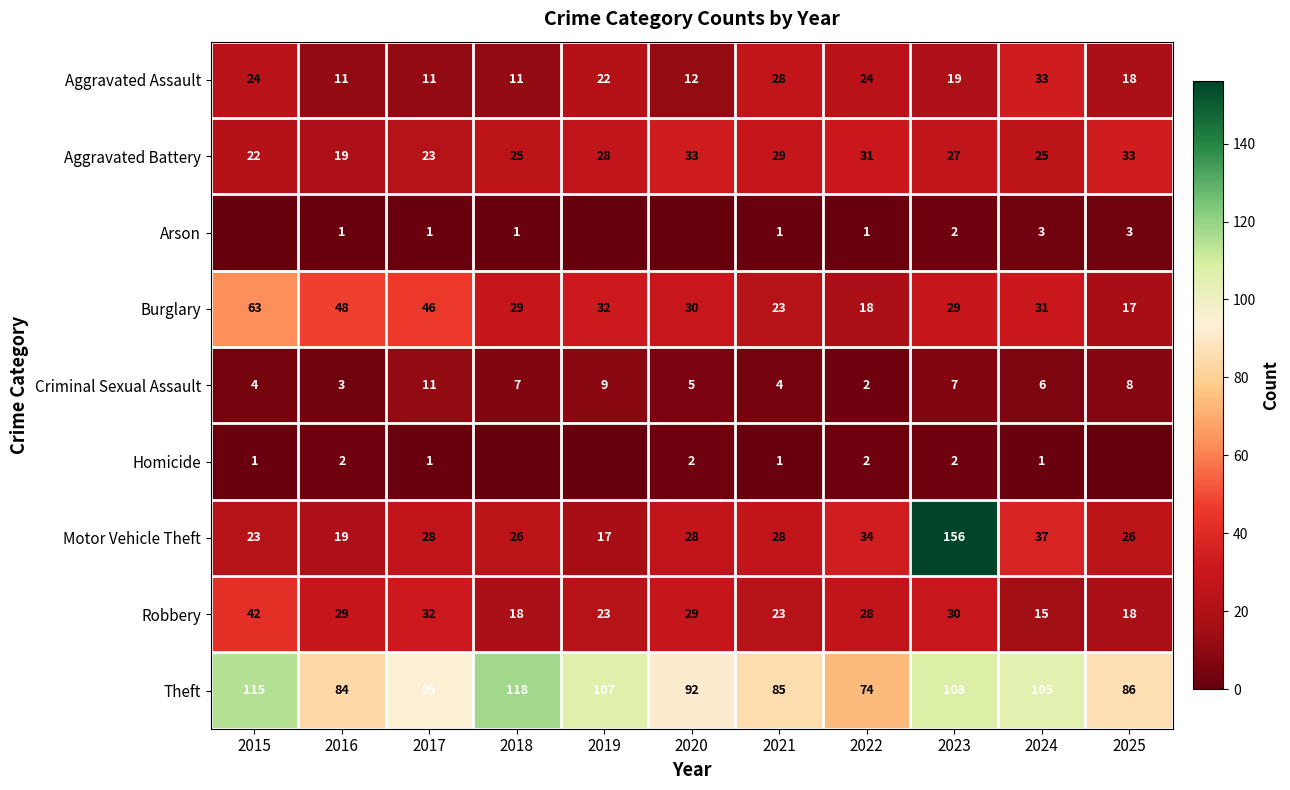

Which category has the highest value across all series?

2023